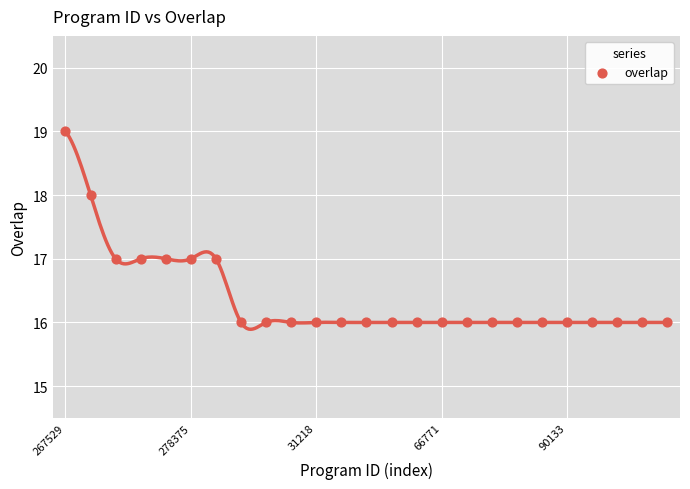

What is the range of Y values (max minus min)?

3